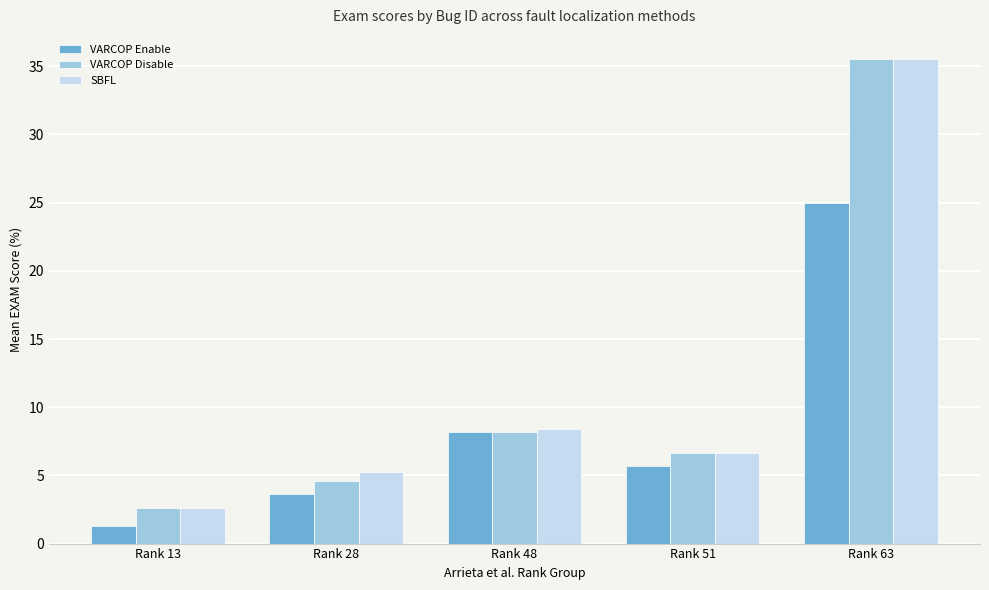

How many groups of bars are there?

5